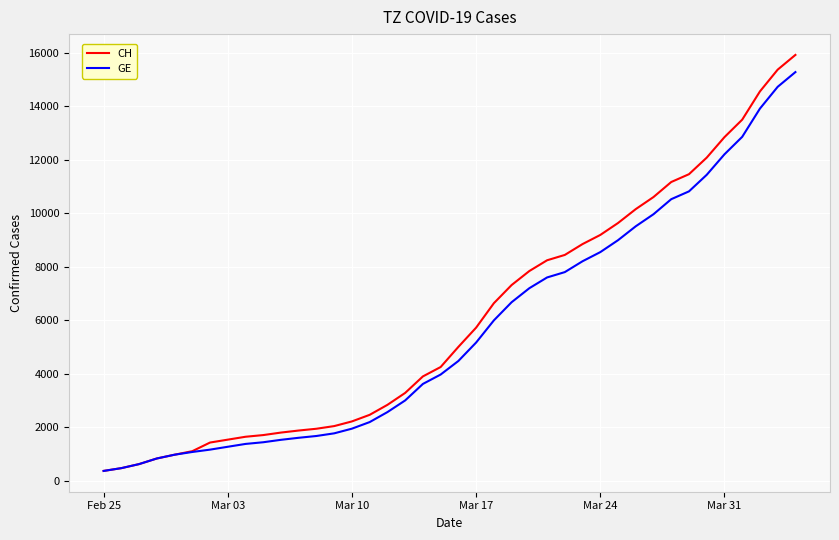

Which series has the largest total across all categories?

CH